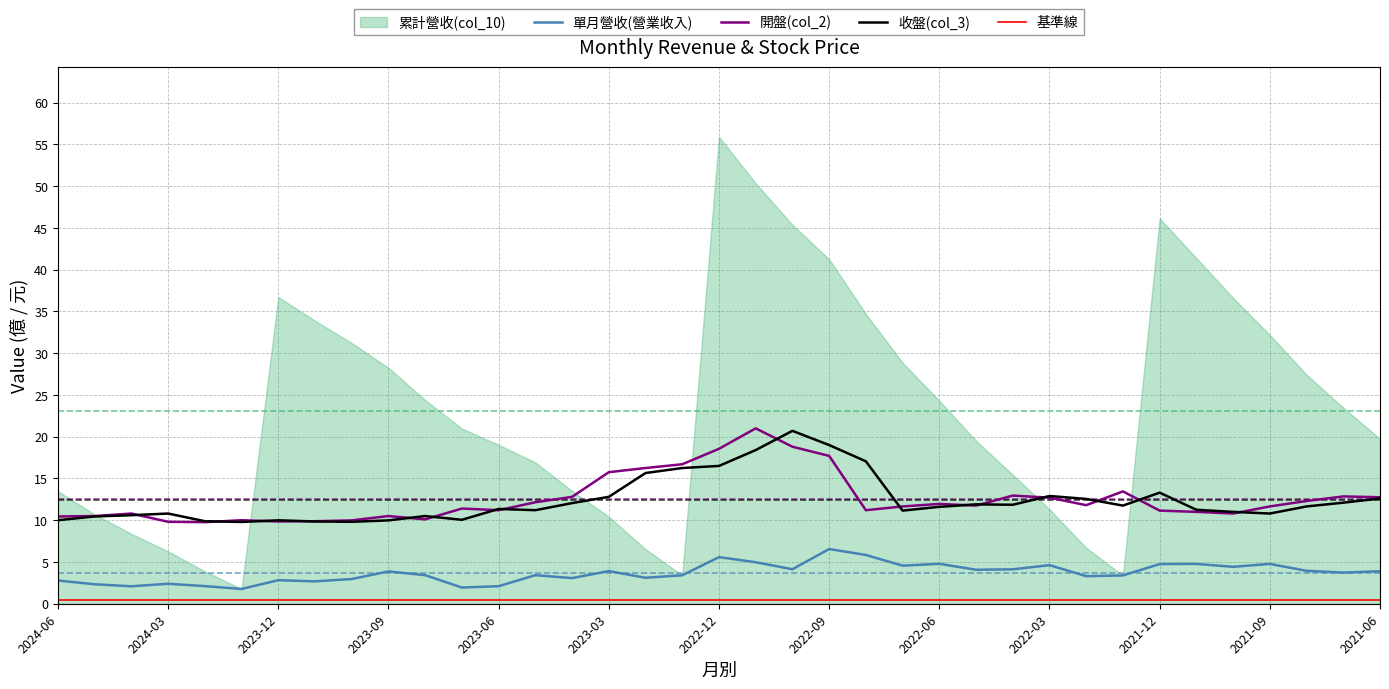

What is the lowest value of the 開盤(col_2) series?

9.8